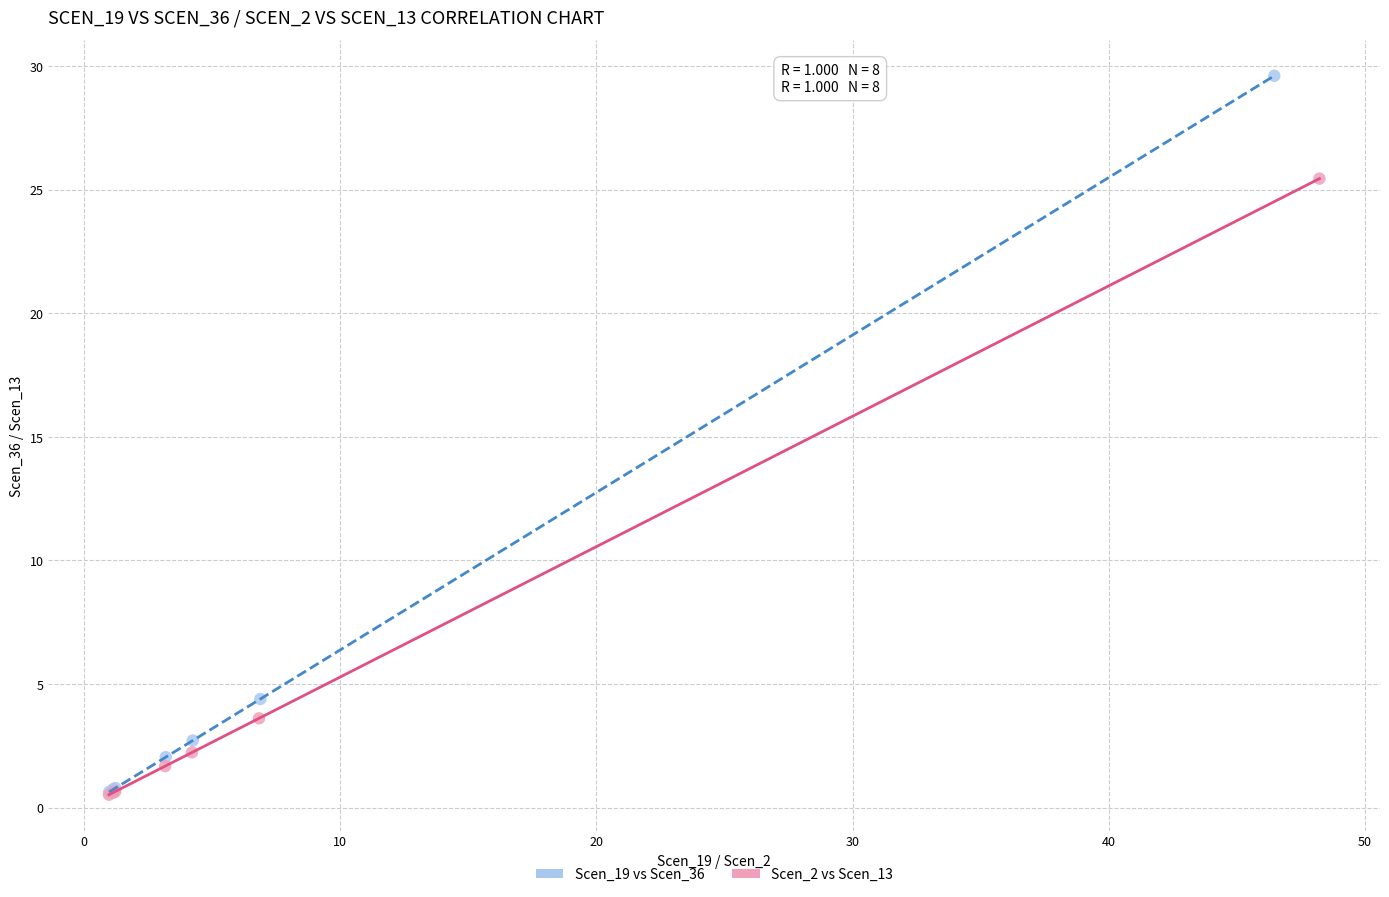

Which series has the widest spread of Y values?

Scen_19 vs Scen_36